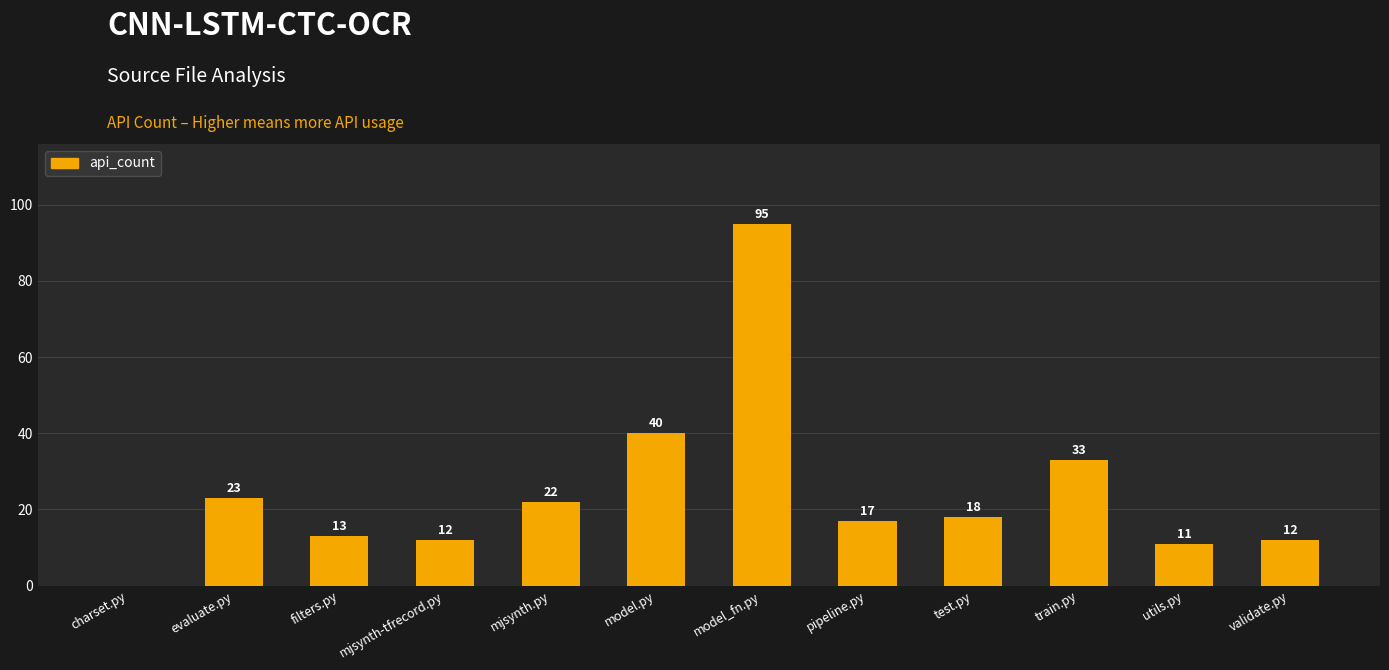

Reading left to right, what are all the values shown in this chart?

0	23	13	12	22	40	95	17	18	33	11	12